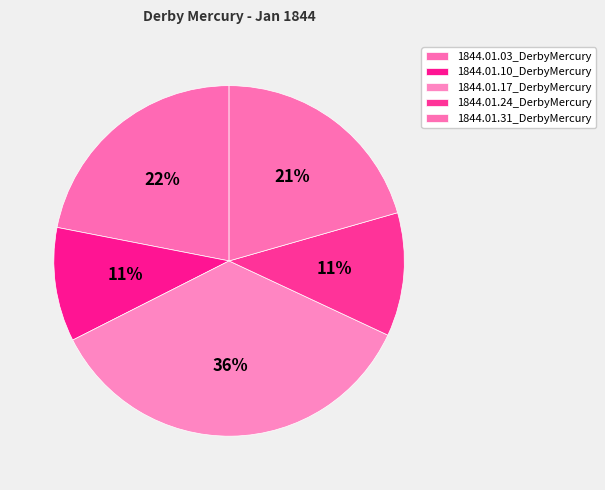

To the nearest percent, what is the combined percentage of 1844.01.03_DerbyMercury and 1844.01.31_DerbyMercury?

43%